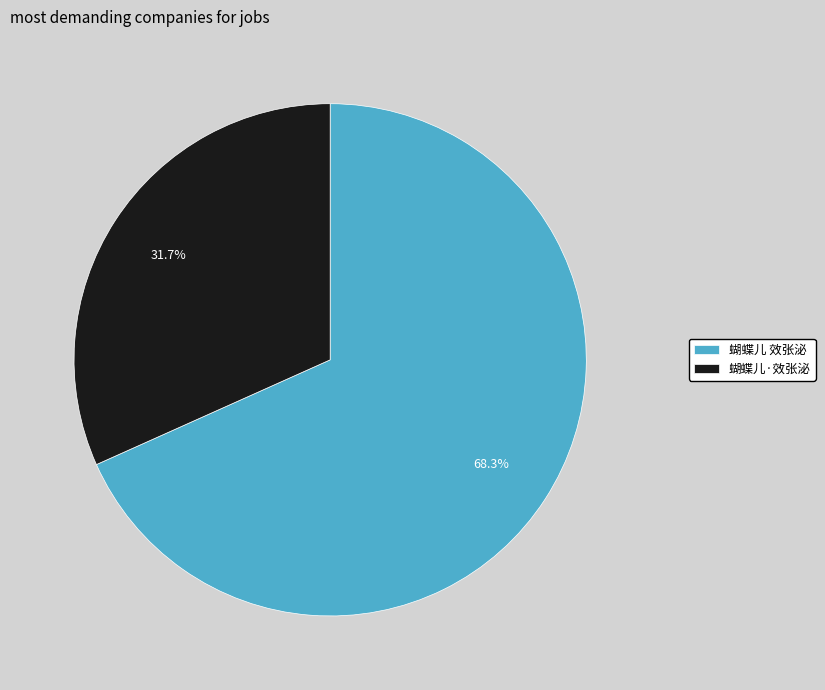

How many segments does this pie chart have?

2